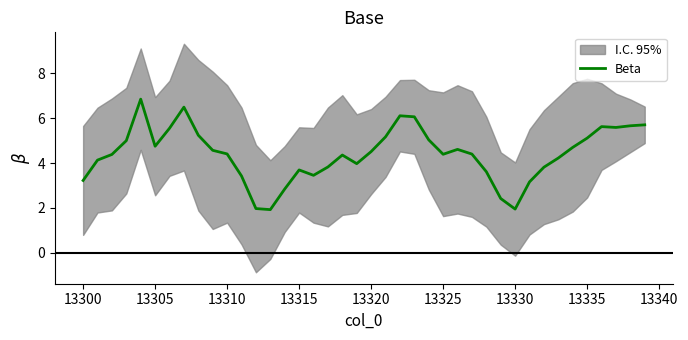

What is the minimum value for Beta?

1.9